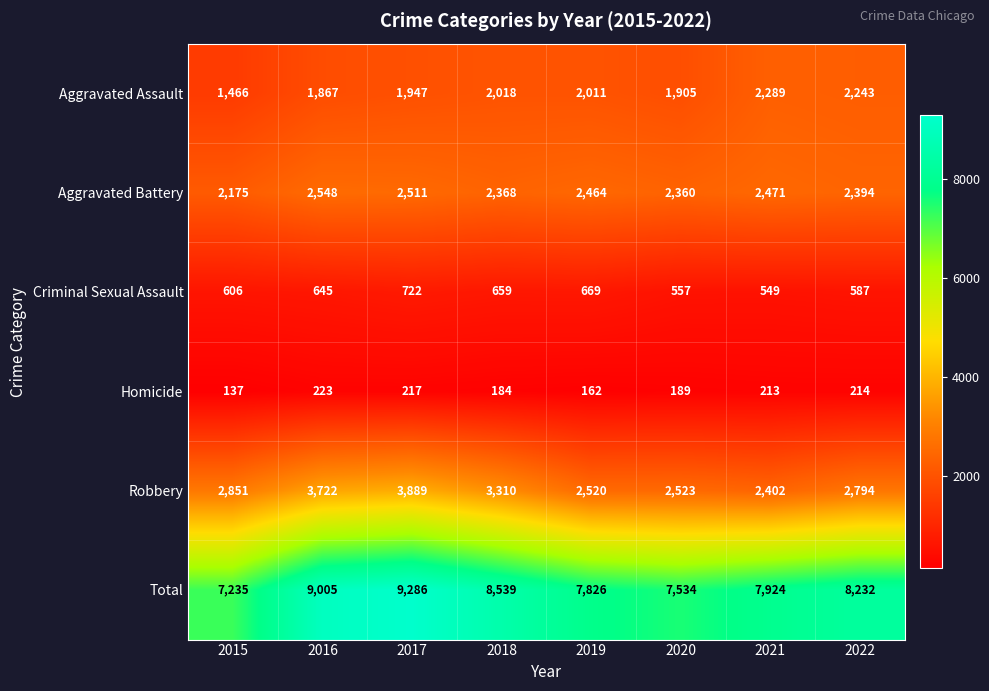

At which category is the sum across all series the highest?

2017